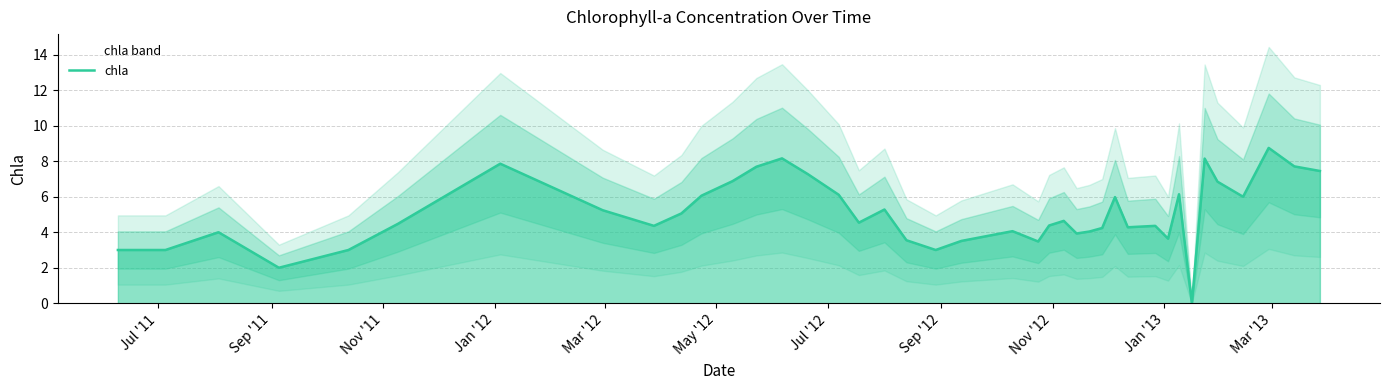

Does the chart display data point markers on the line(s)?

No